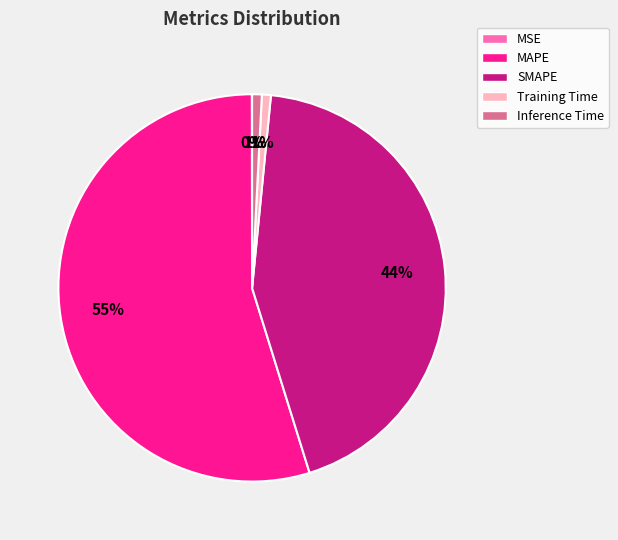

Which slice represents more than half of the pie?

MAPE